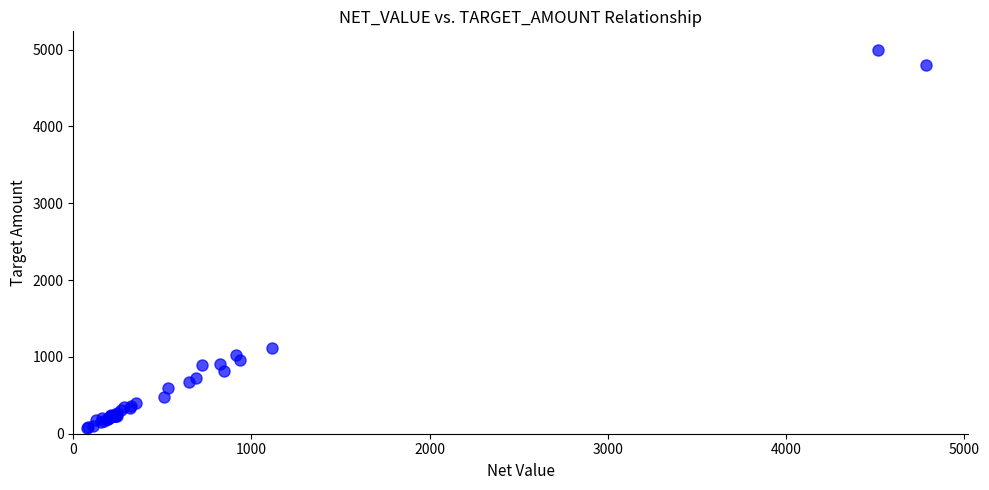

What Y value in the scatter plot is closest to 2531?

1110.1